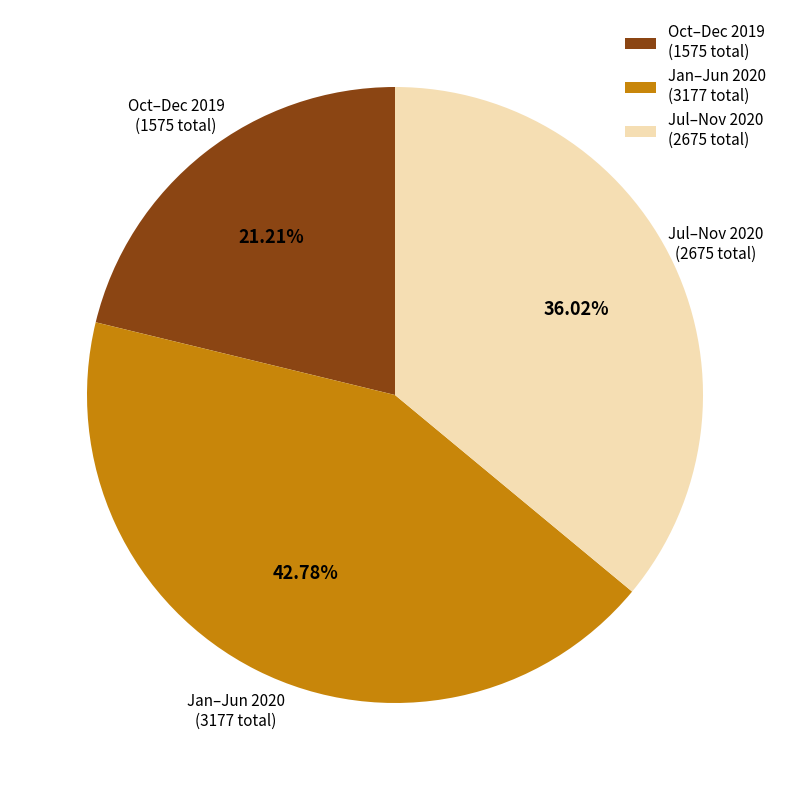

Combined, do Oct–Dec 2019 (1575 total) and Jul–Nov 2020 (2675 total) account for over 50%?

Yes